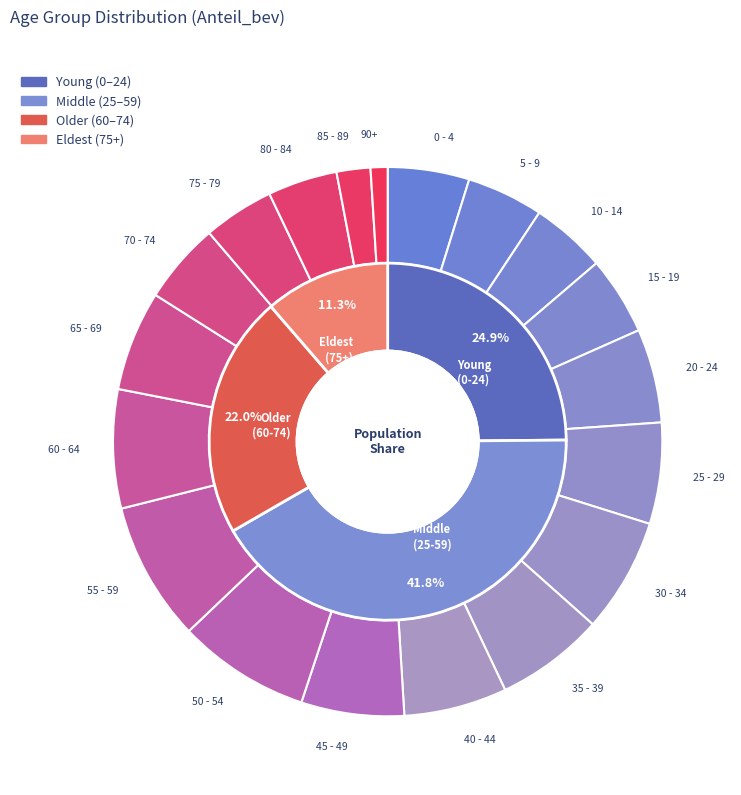

Does 15 - 19 account for over 50% of the chart?

No